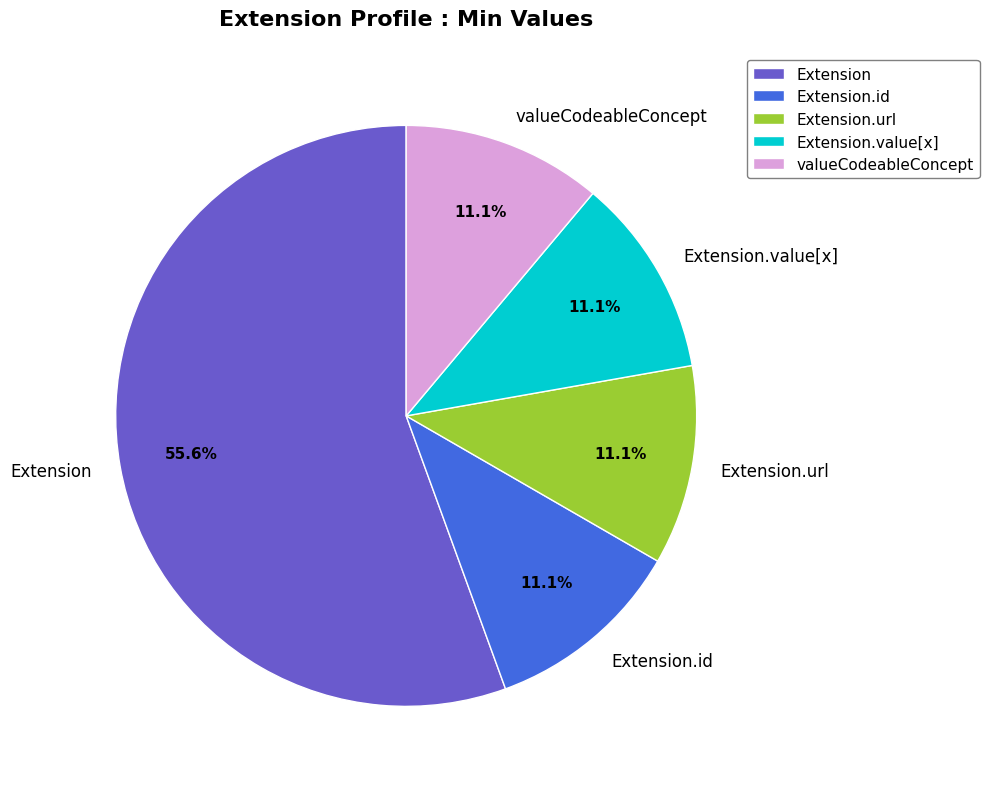

Which slice is the largest?

Extension